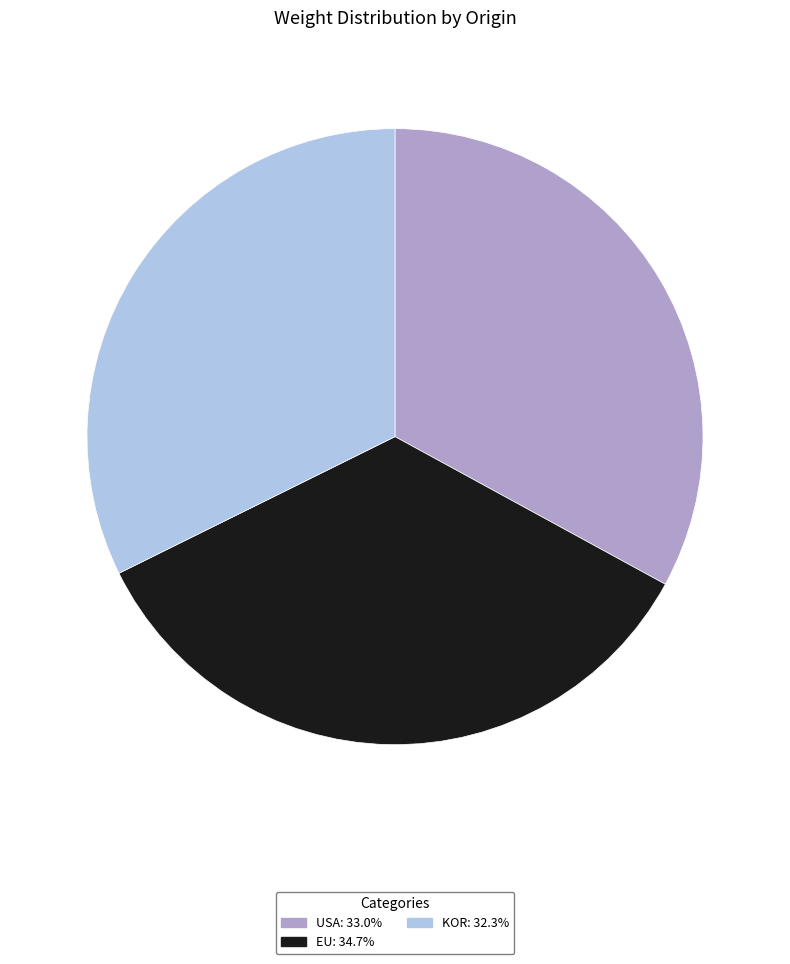

What is the largest slice in the pie chart?

EU